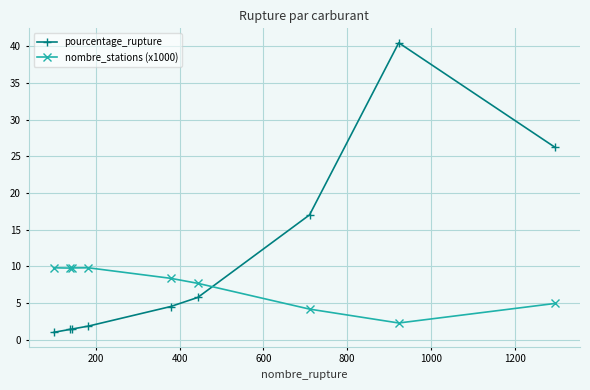

How many times do pourcentage_rupture and nombre_stations (x1000) cross each other?

1